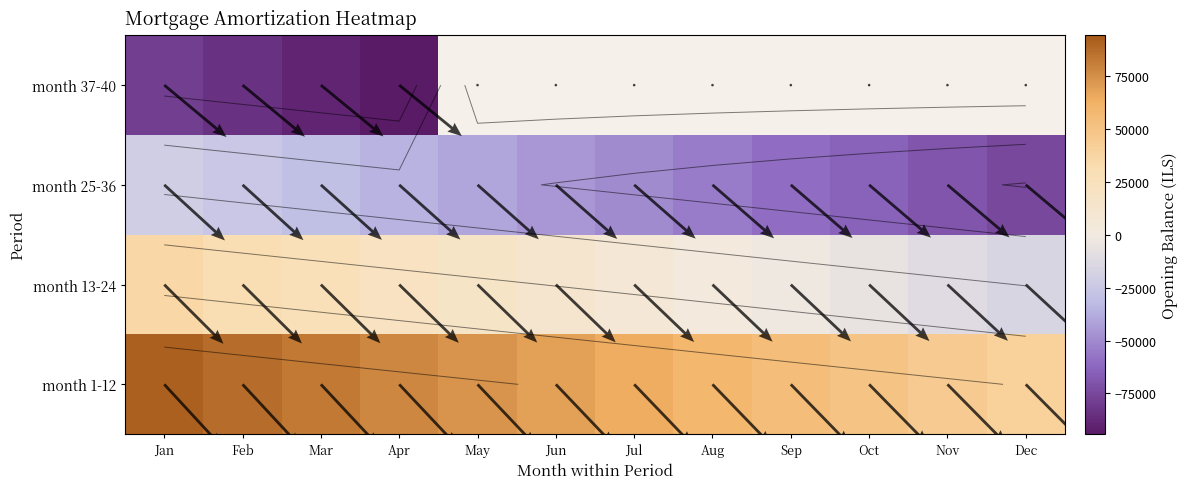

The value of month 25-36 at Feb is -14923.9. True or false?

False